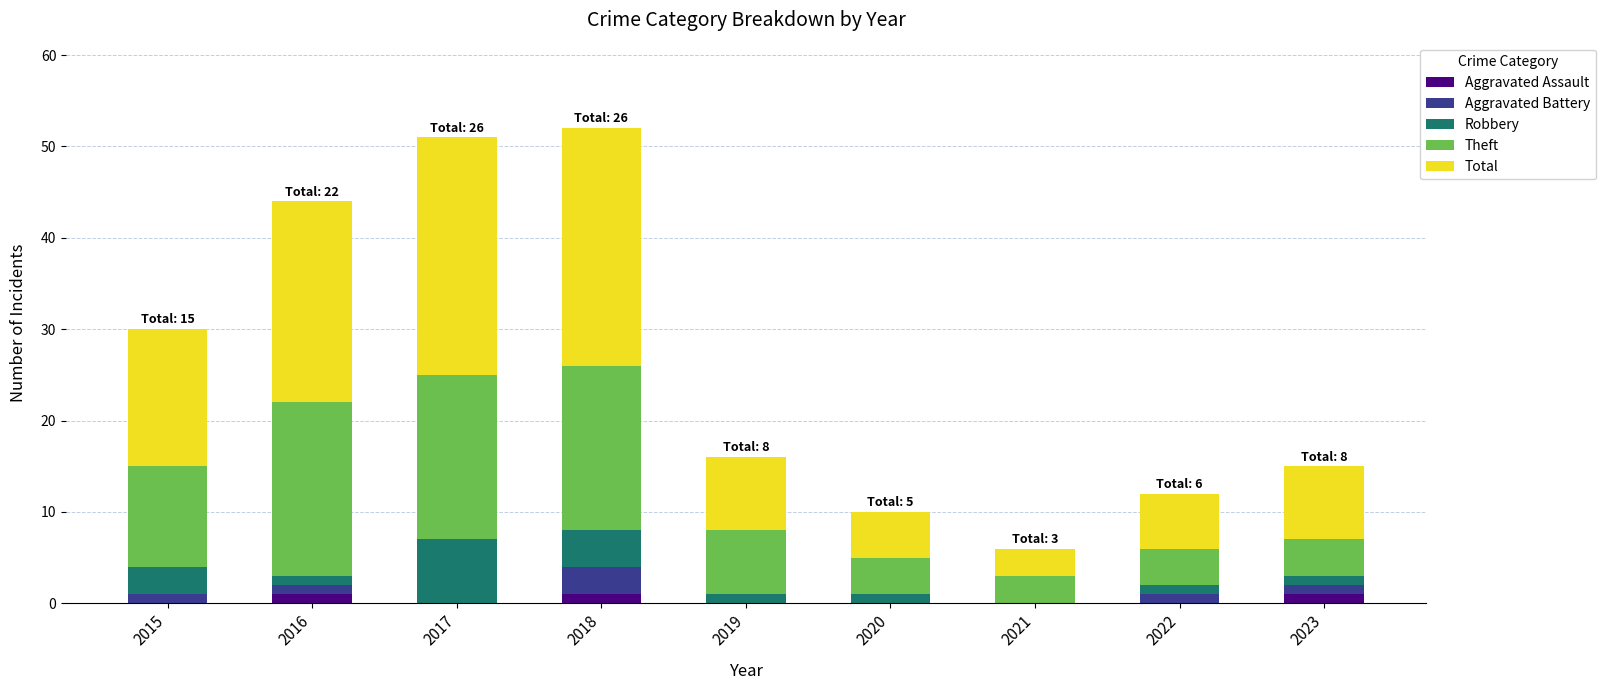

What are all the series names shown in the legend?

Aggravated Assault, Aggravated Battery, Robbery, Theft, Total